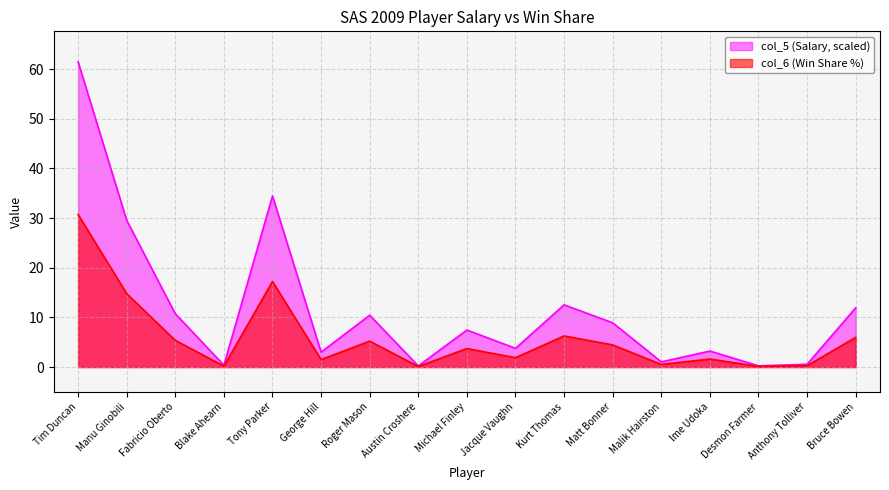

Is it true that col_5 equals 34.5 at Tony Parker?

True